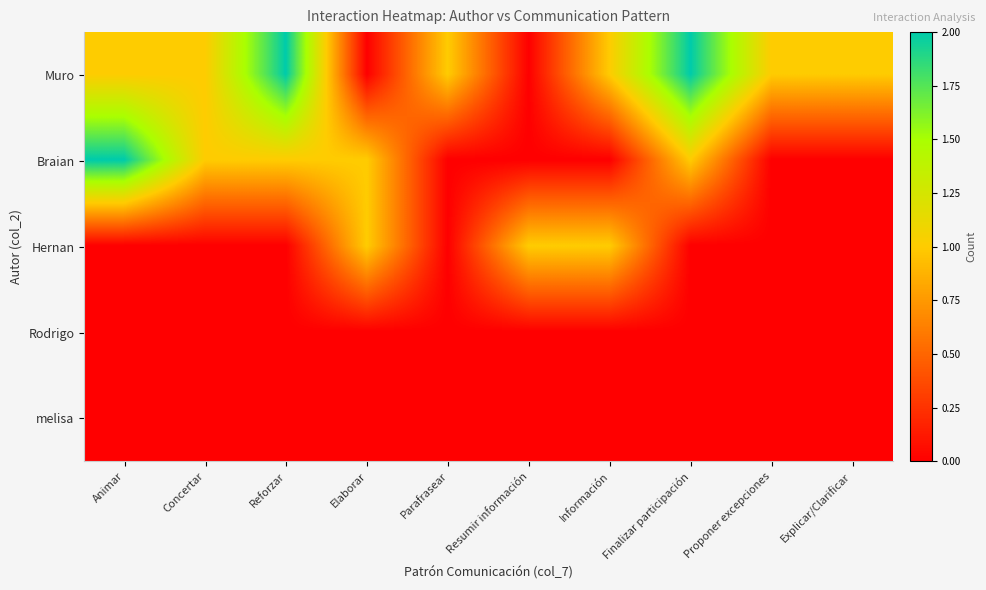

Which has a higher value, Elaborar or Reforzar?

Reforzar